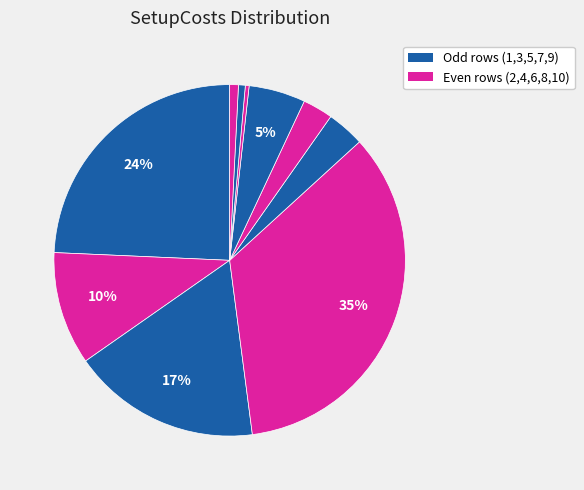

To the nearest percent, what is the difference between the largest and smallest slice percentages?

34%